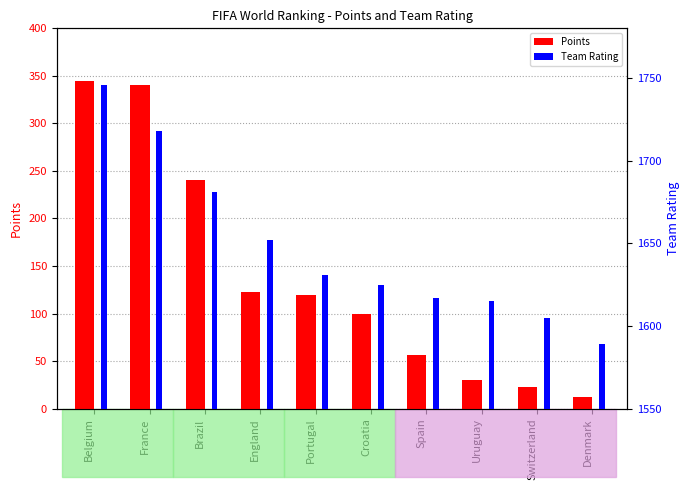

The value of Team Rating at Brazil is 2202. True or false?

False